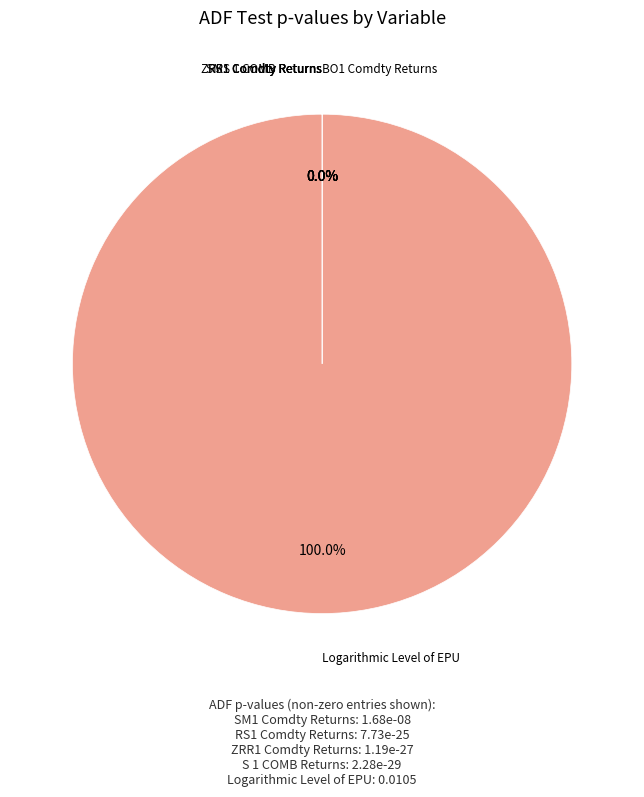

What is the majority slice?

Logarithmic Level of EPU